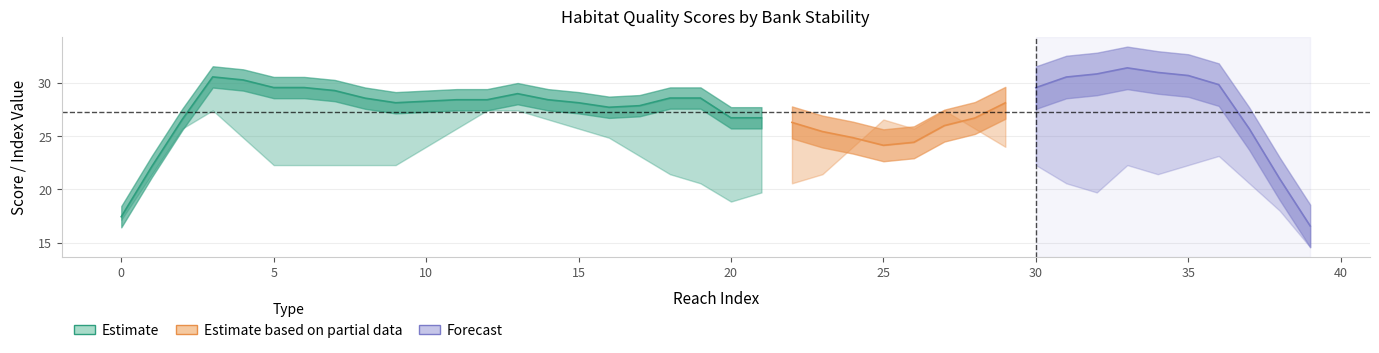

True or false: HQ_Sum and Riparian_Mean cross at least once.

False